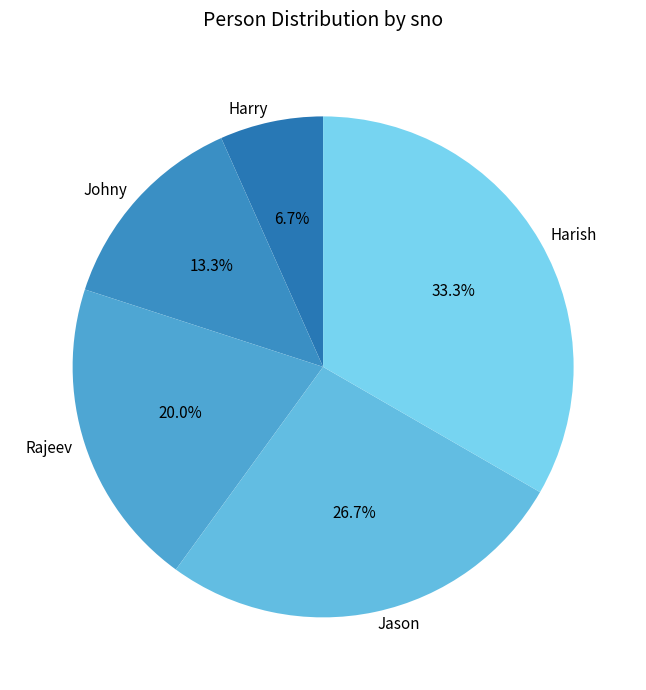

Rank the categories by value from highest to lowest.

Harish, Jason, Rajeev, Johny, Harry